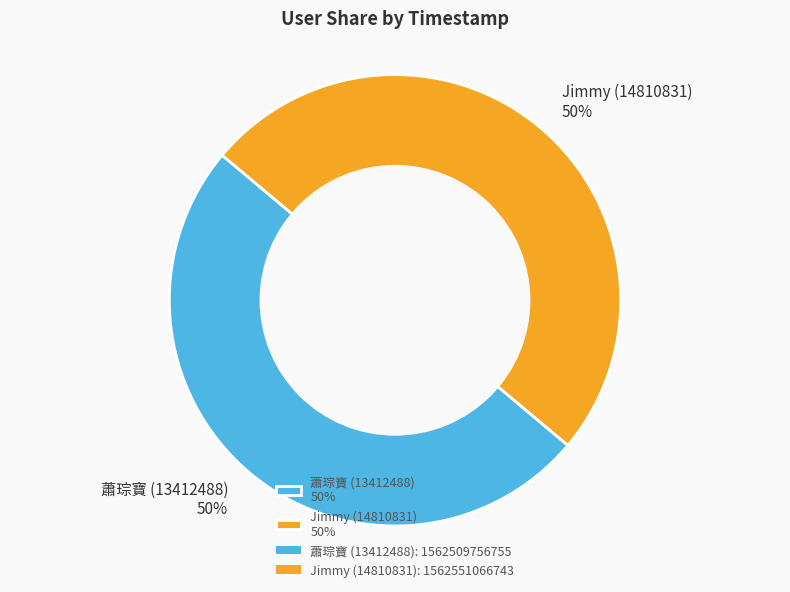

To the nearest percent, what is the average slice percentage?

50%